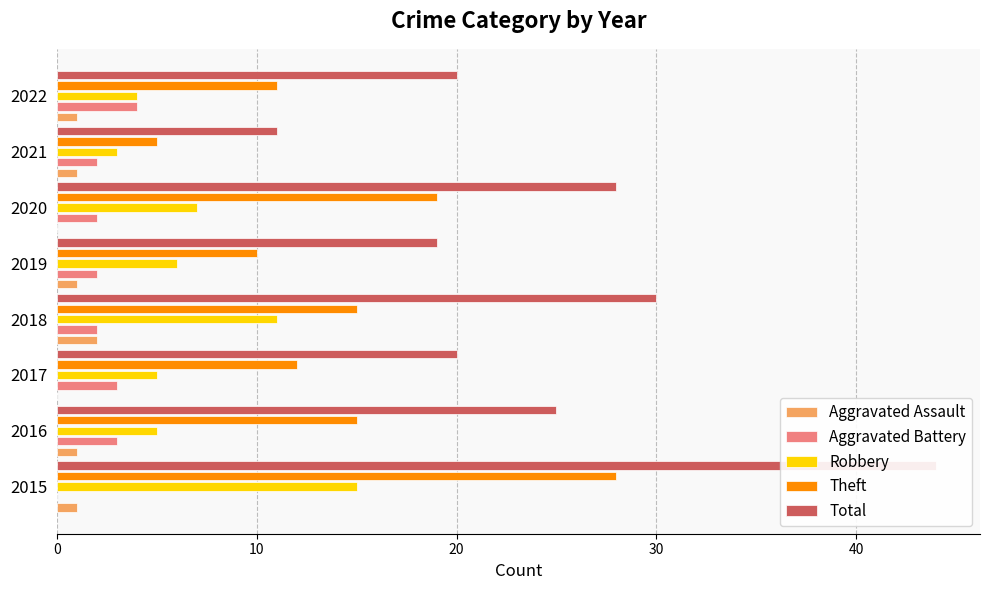

What position from the right is 20?

6